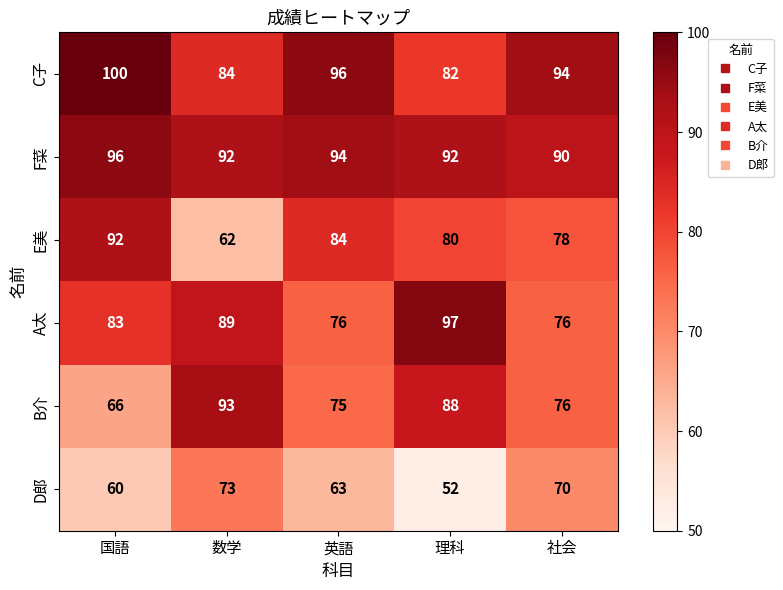

Rank the series by their maximum value, from lowest to highest.

D郎, E美, B介, F菜, A太, C子